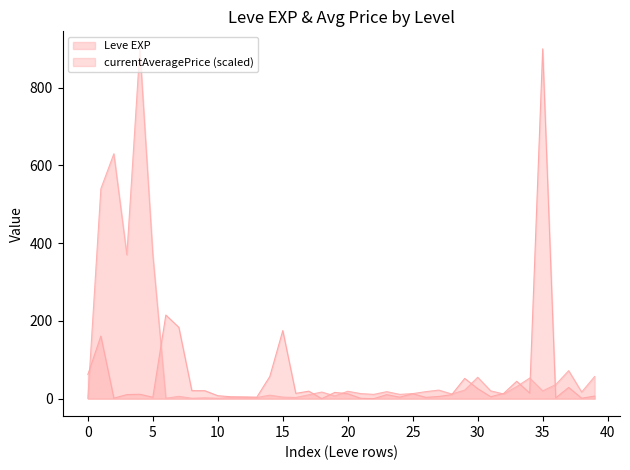

What is the highest value of the currentAveragePrice (scaled) series?

900.0